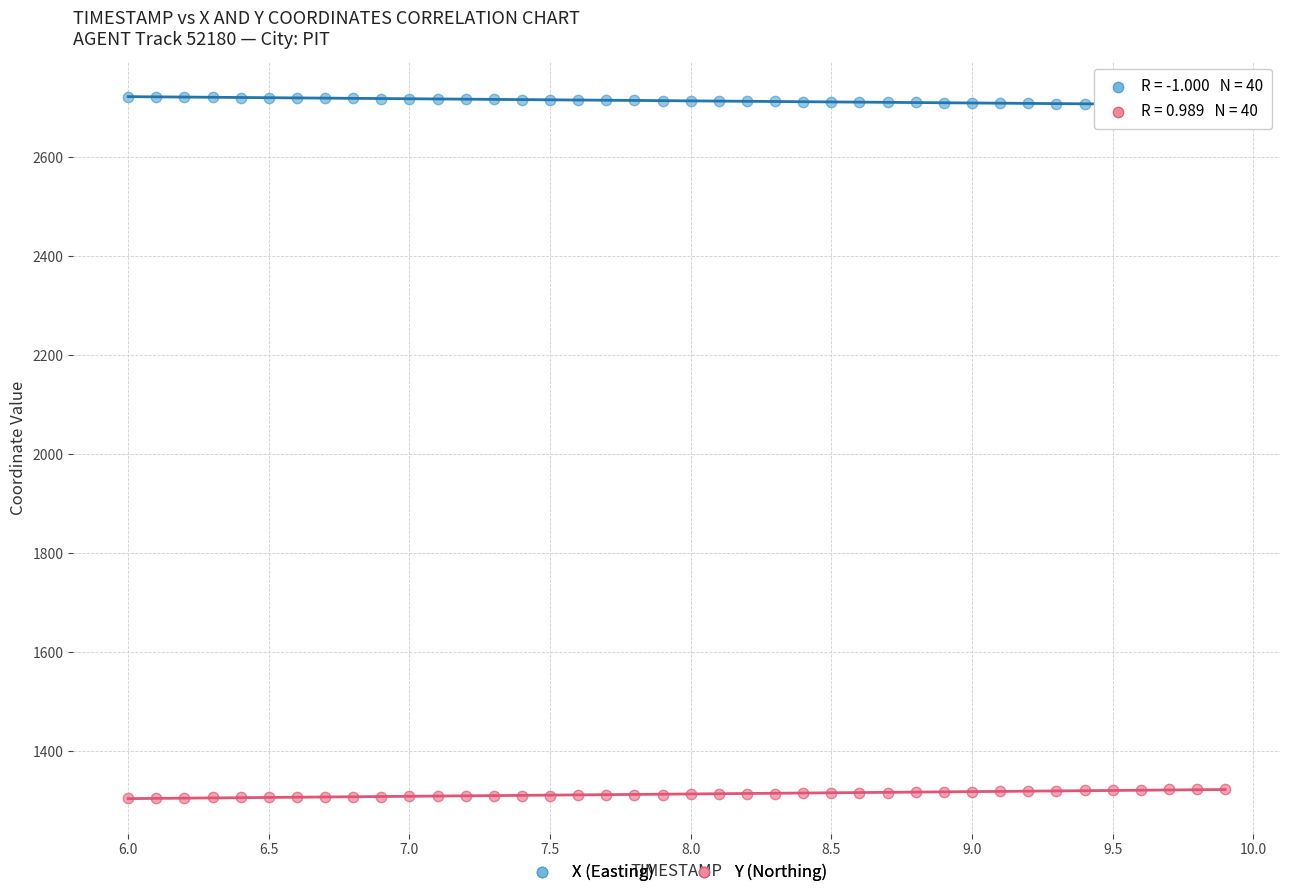

Which series reaches the minimum Y coordinate?

Y (Northing)